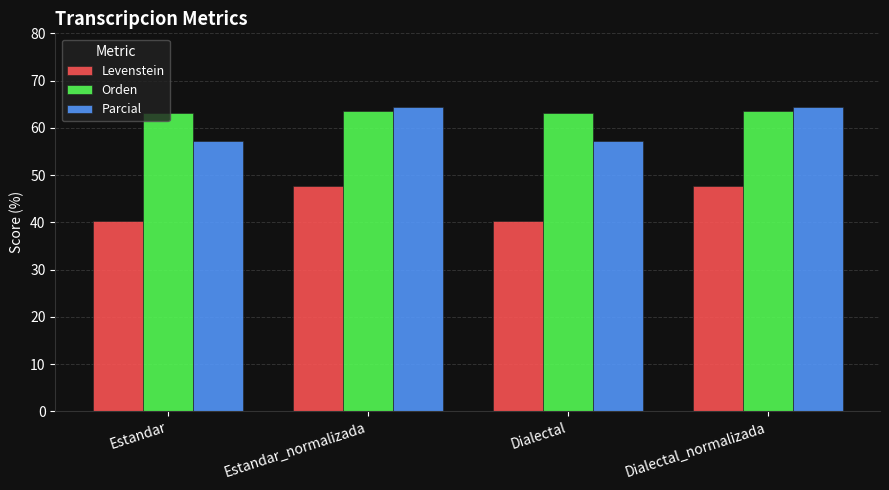

What is the label of the 3rd bar from the right?

Estandar_normalizada